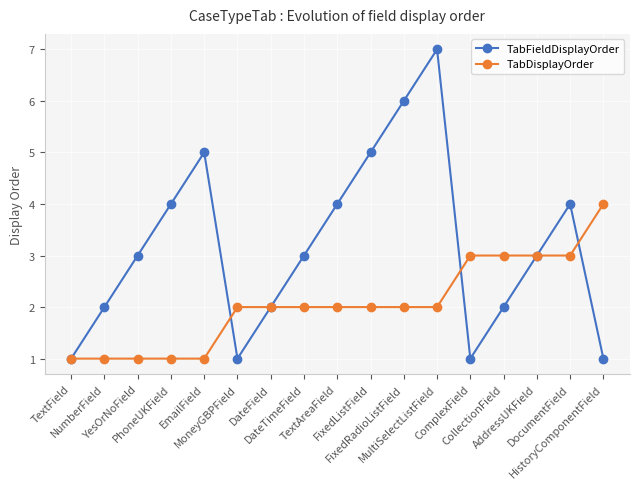

Reading right to left, what are all the values shown in this chart?

TabFieldDisplayOrder: 1	4	3	2	1	7	6	5	4	3	2	1	5	4	3	2	1
TabDisplayOrder: 4	3	3	3	3	2	2	2	2	2	2	2	1	1	1	1	1